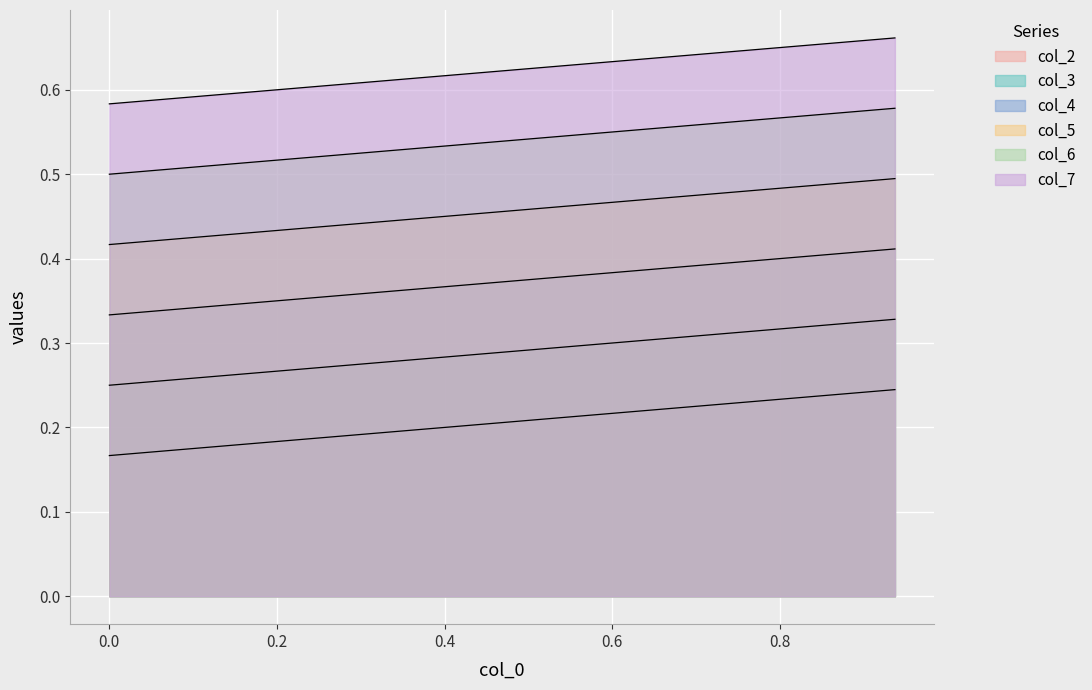

Rank the categories by col_7 value from highest to lowest.

0.9375, 0.875, 0.8125, 0.75, 0.6875, 0.625, 0.5625, 0.5, 0.4375, 0.375, 0.3125, 0.25, 0.1875, 0.125, 0.0625, 0.0